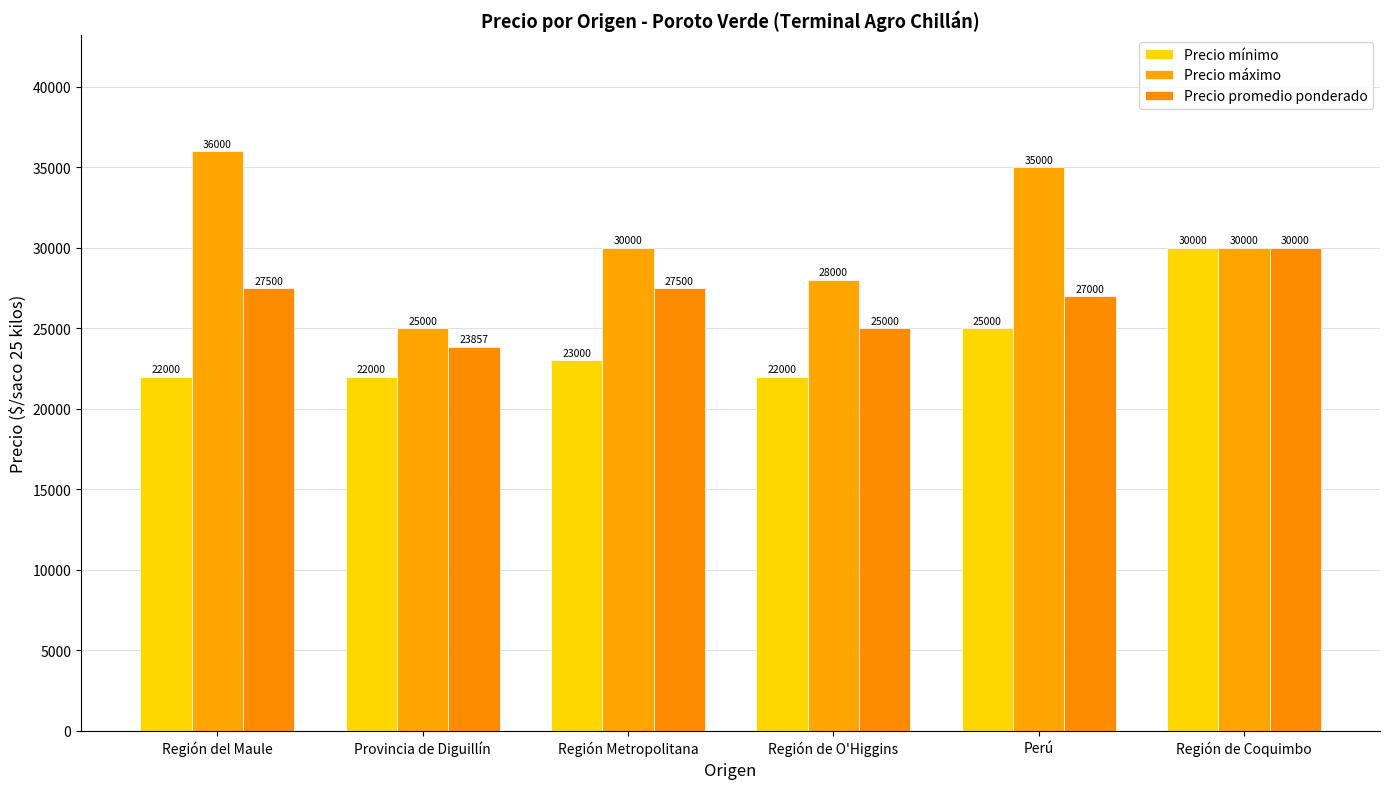

What position from the left is Provincia de Diguillín?

2